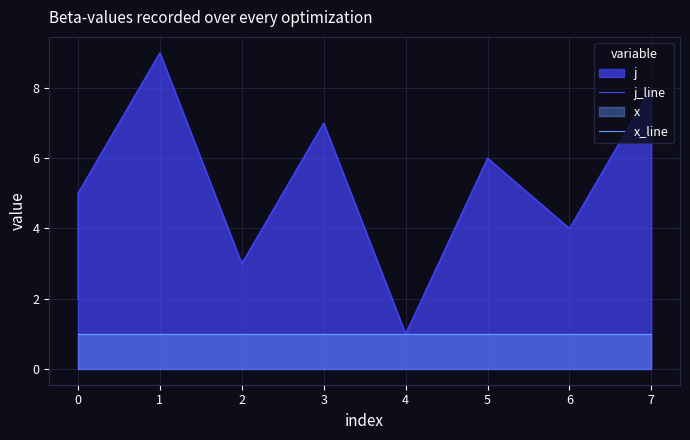

The j_line series shows 3 at 0. True or false?

False